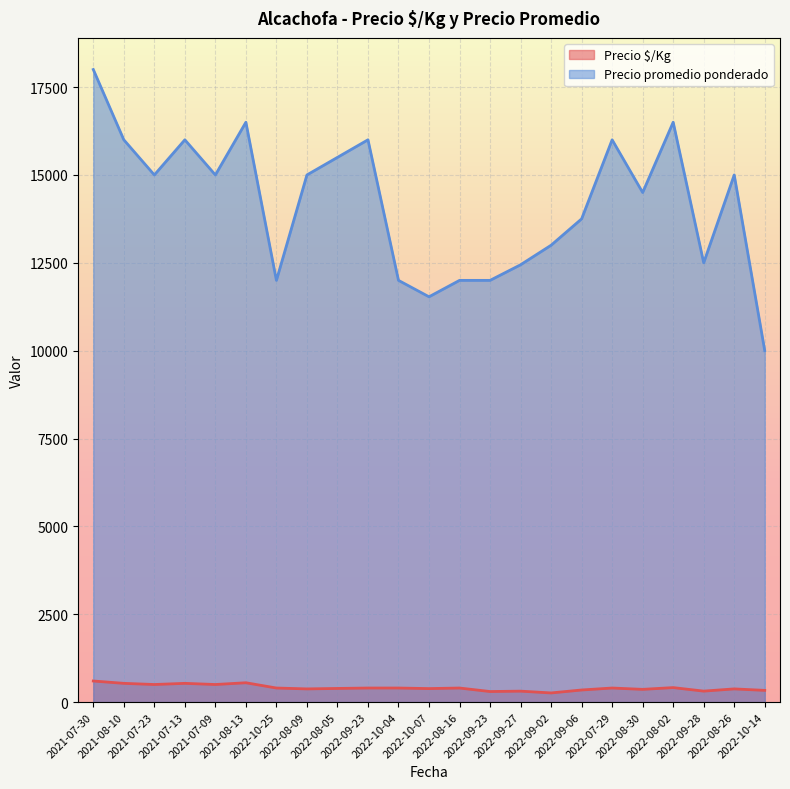

Which series has the largest total across all categories?

Precio promedio ponderado